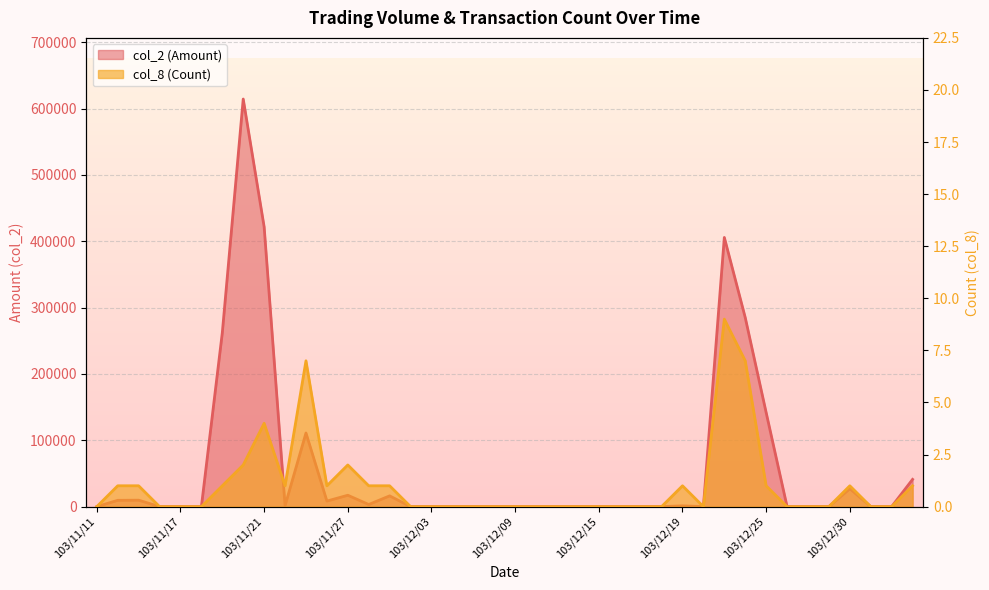

Is the value of col_2 (Amount) at 103/12/02 greater than the value of col_8 (Count) at 103/12/15?

No